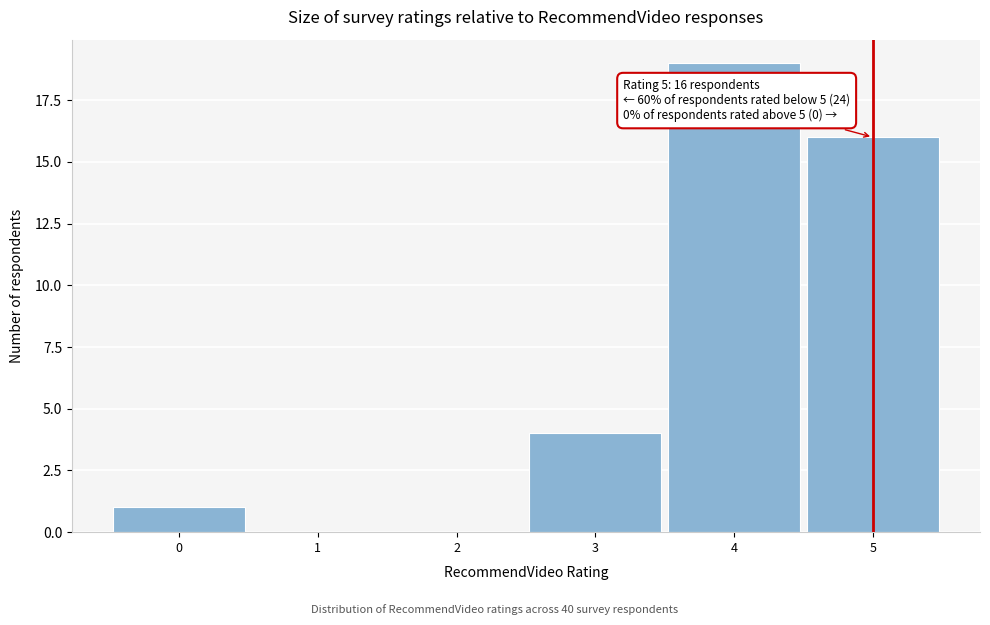

Which range on the x-axis has the tallest bar?

3.5 to 4.5